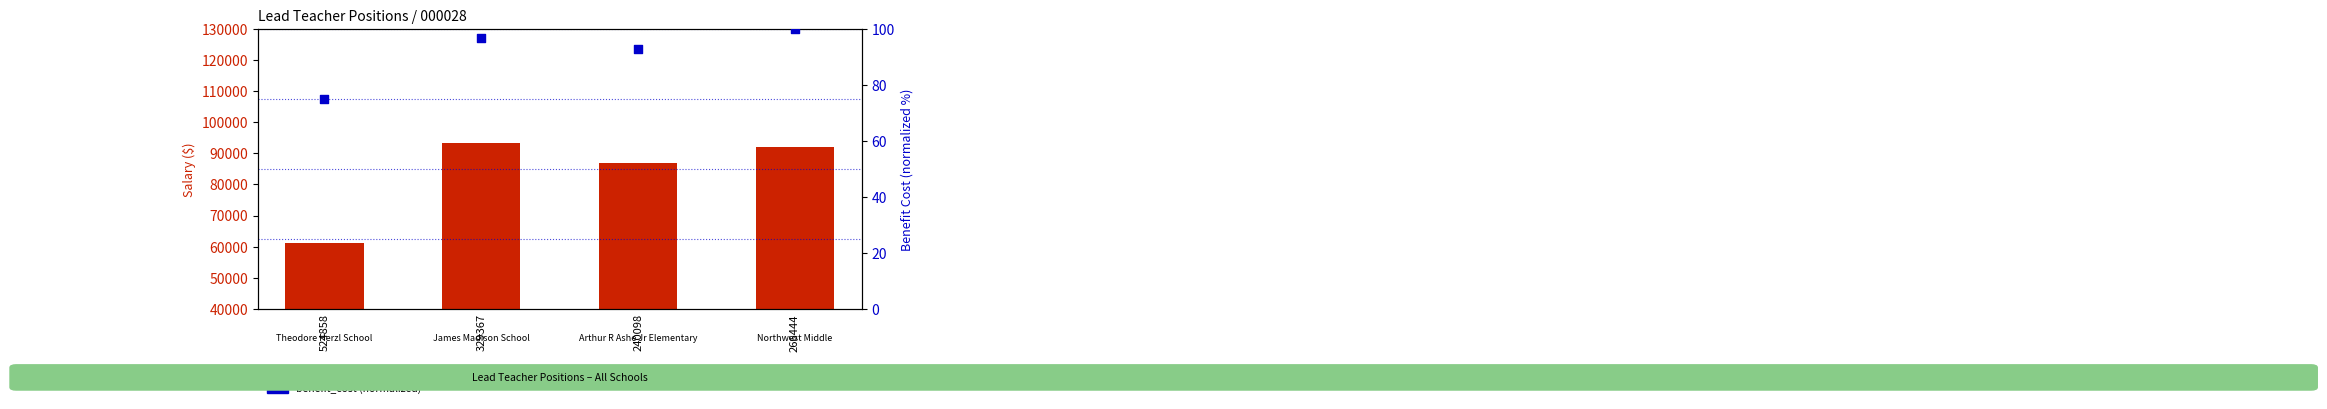

Which series contains the lowest Y value?

benefit_cost (normalized)